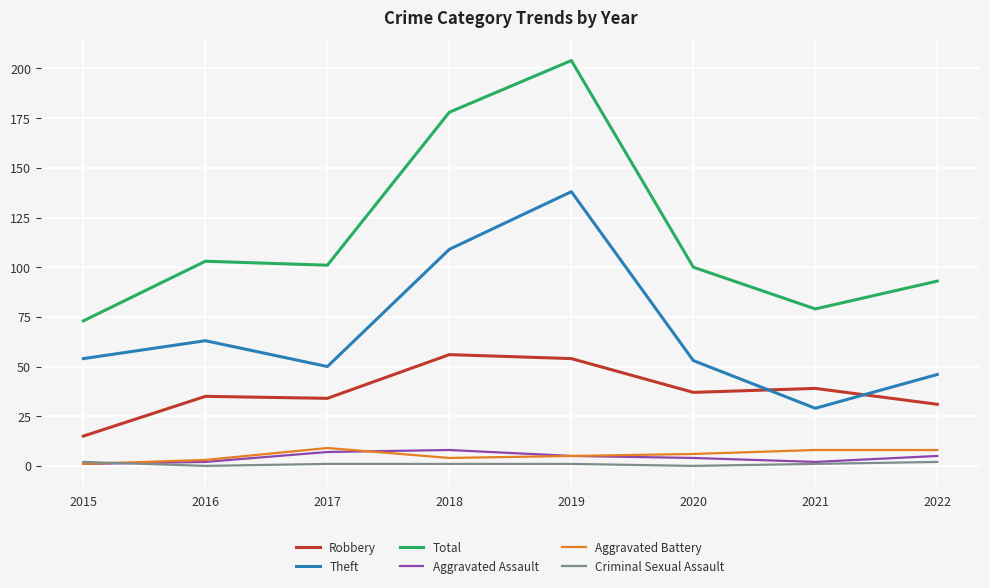

Is the value of Aggravated Battery at 2018 greater than the value of Theft at 2020?

No